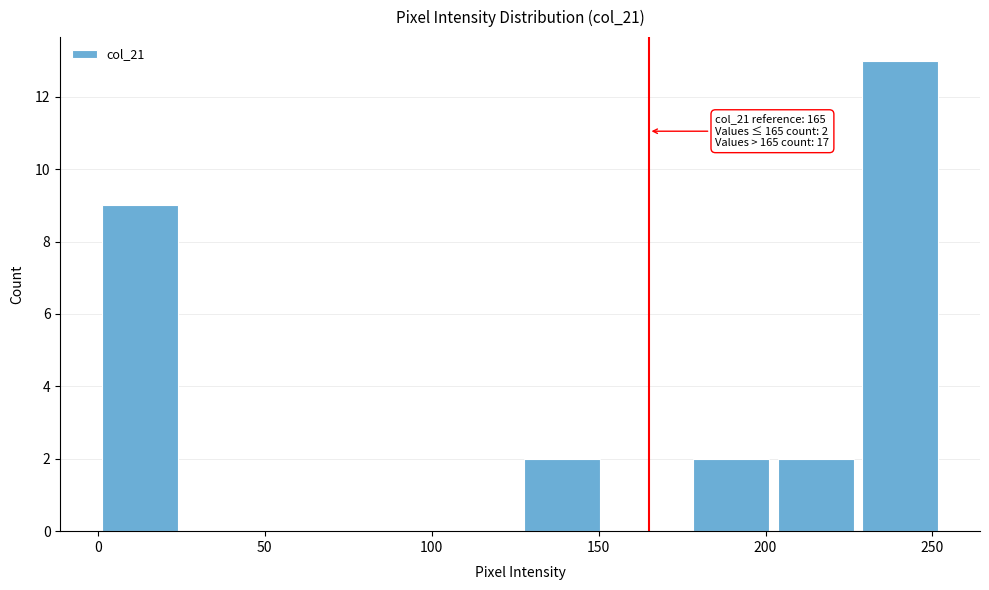

Over which range of the x-axis is the bar tallest?

230 to 255